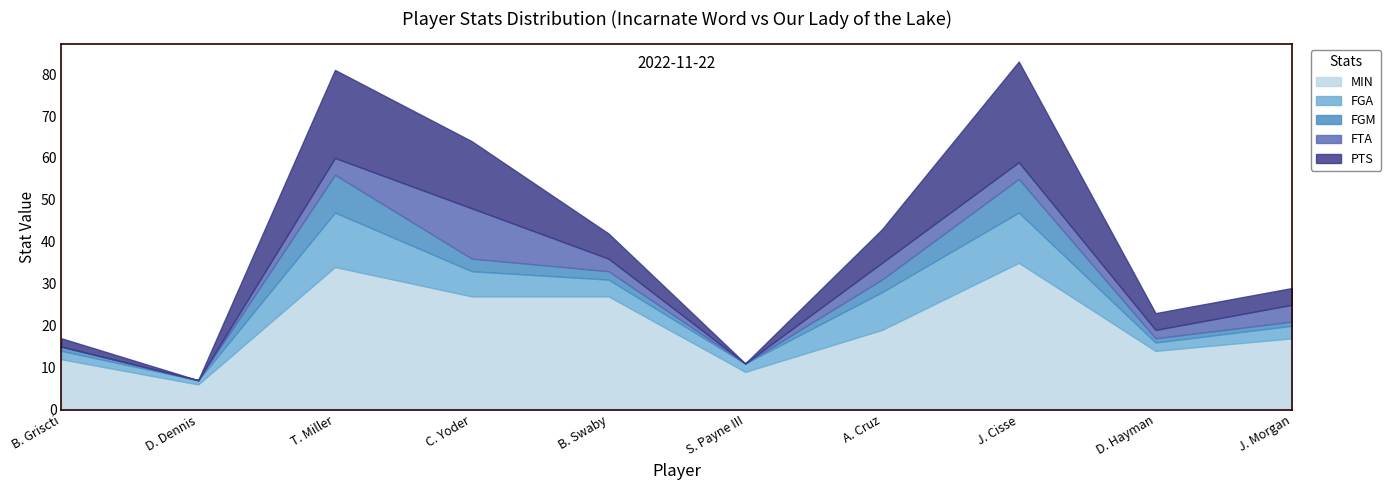

Rank the series at B. Griscti from lowest to highest value.

FTA, FGM, FGA, PTS, MIN